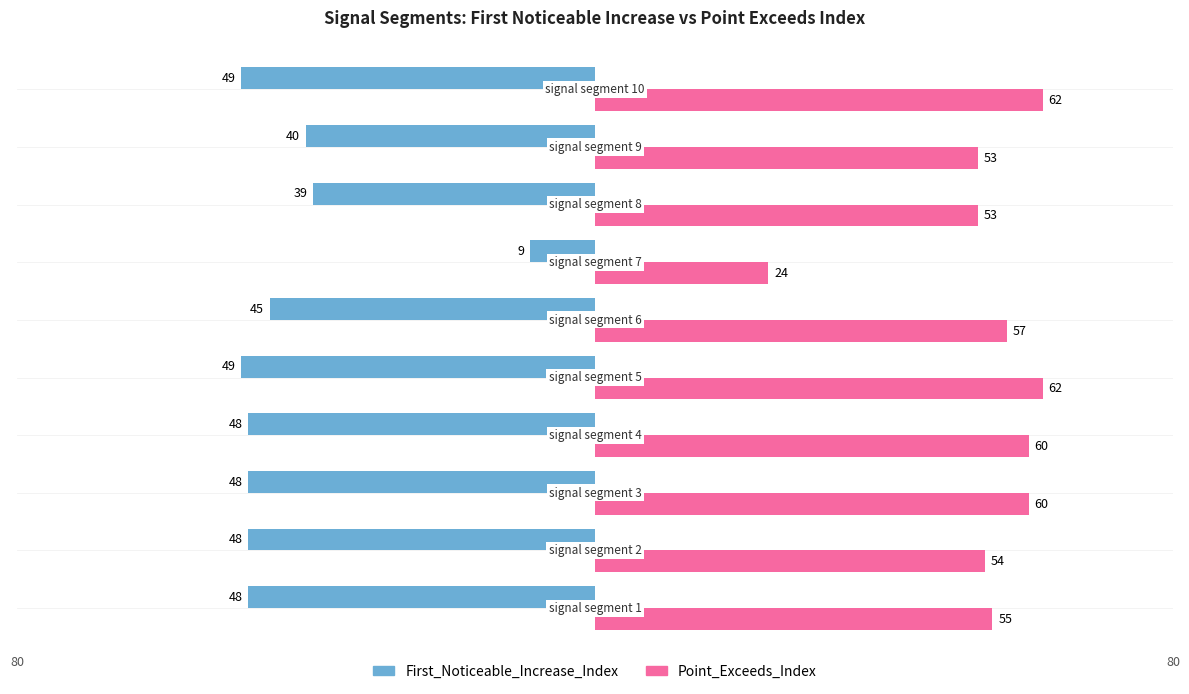

What are all the series names shown in the legend?

First_Noticeable_Increase_Index, Point_Exceeds_Index